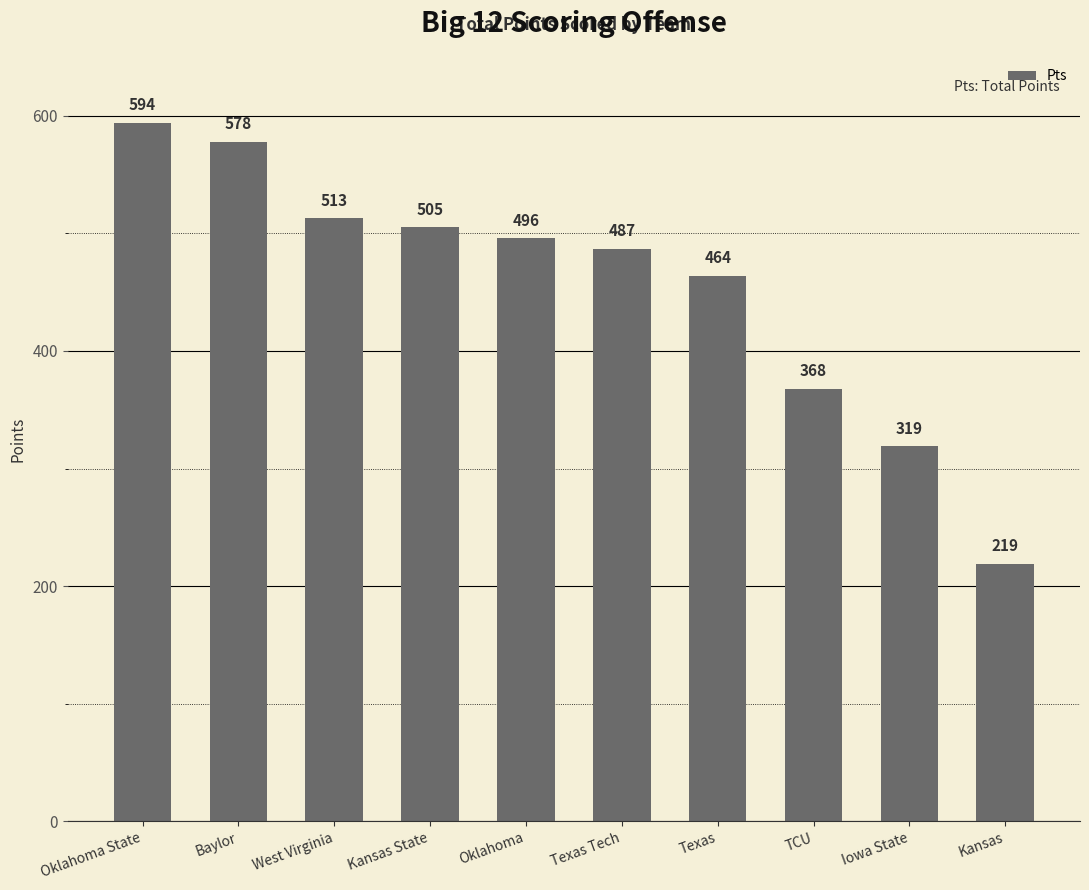

At which category does the chart reach its peak across all series?

Oklahoma State